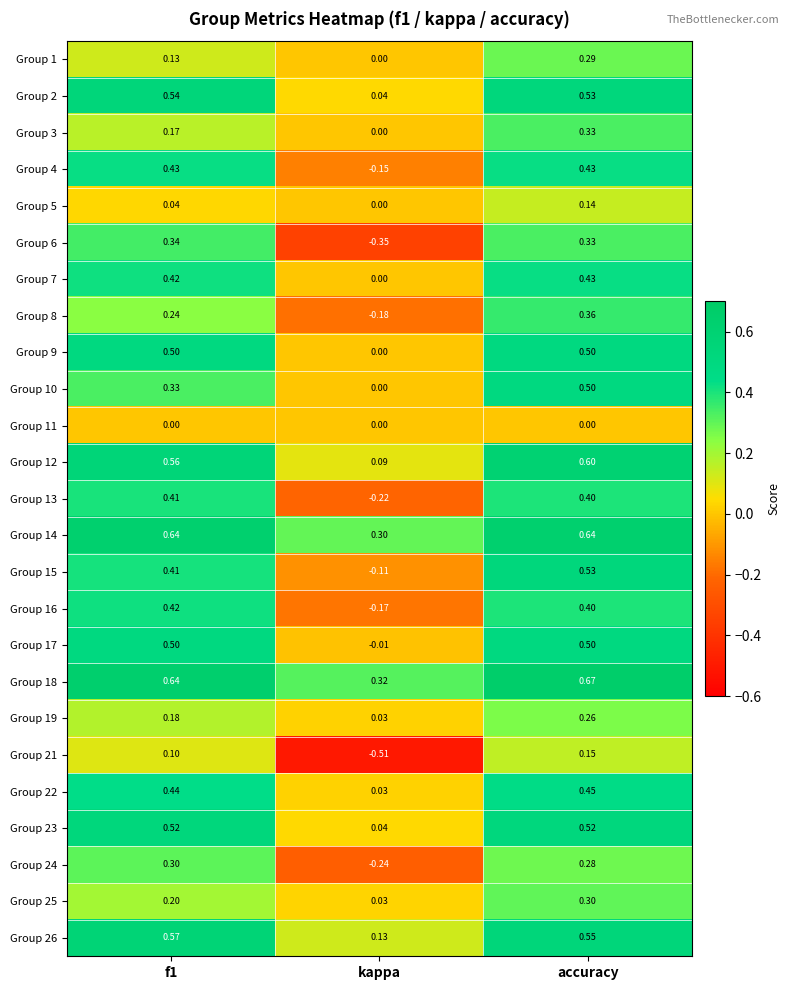

Which category has the lowest value across all series?

kappa